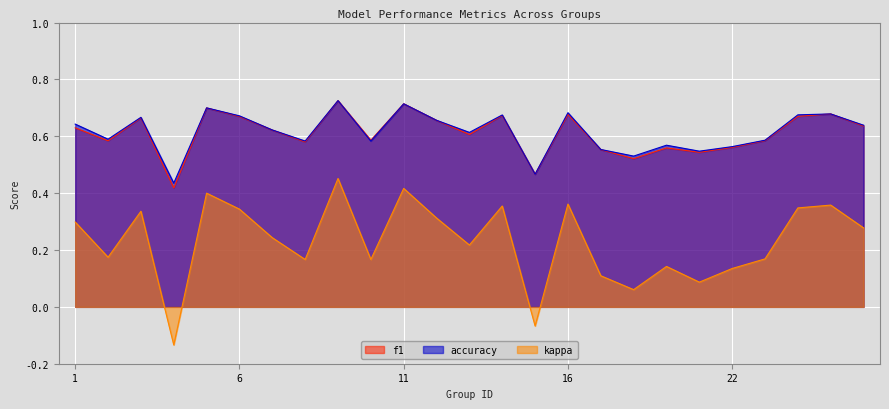

What is the value of the accuracy point at the 23rd from the left?

0.7